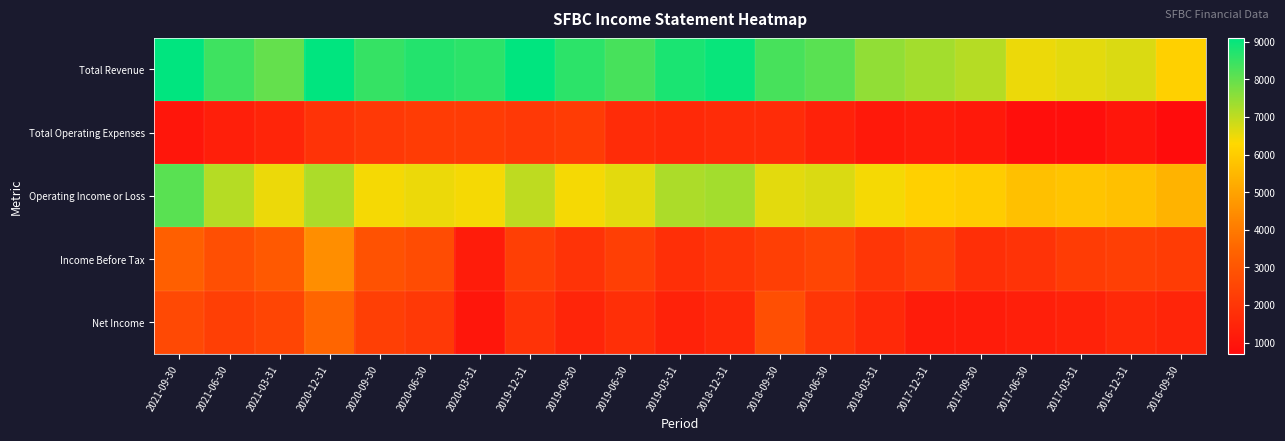

Which has a higher value, 2019-09-30 or 2018-09-30?

2019-09-30